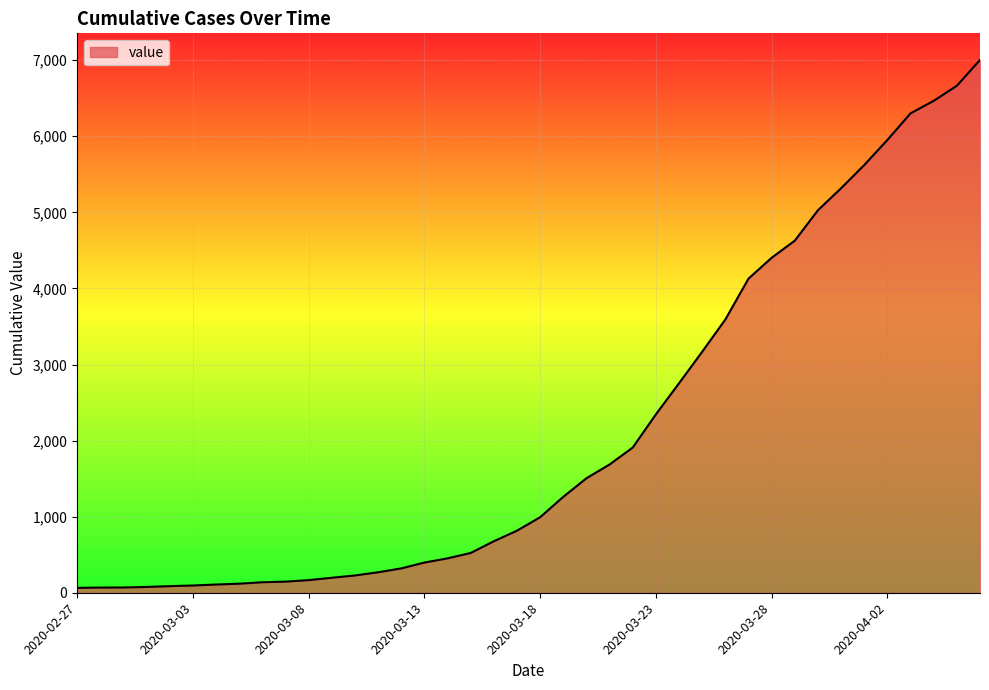

What is the difference between the maximum and minimum values?

6939